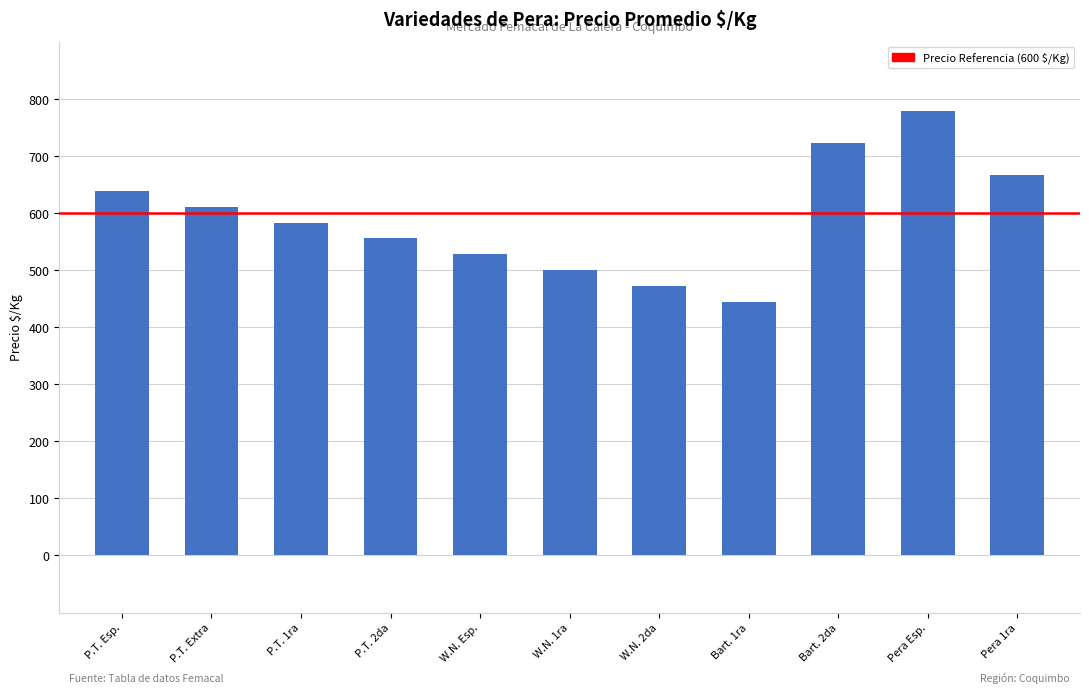

What is the difference between the values at Bart. 2da and P.T. Extra?

111